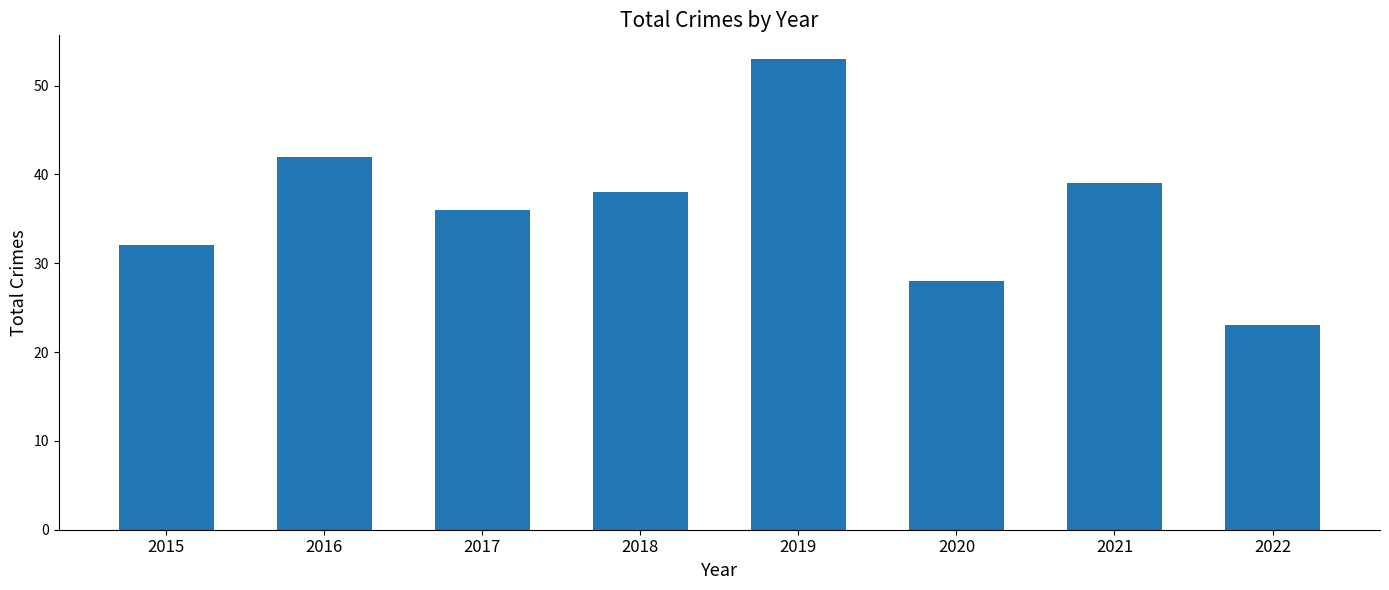

What is the value of the 6th bar from the left?

28